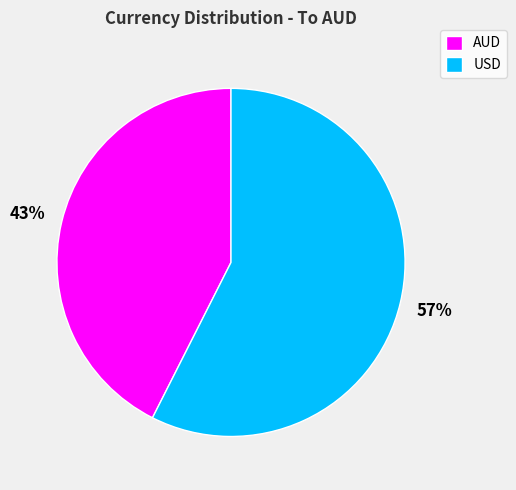

Count the number of slices in the pie.

2